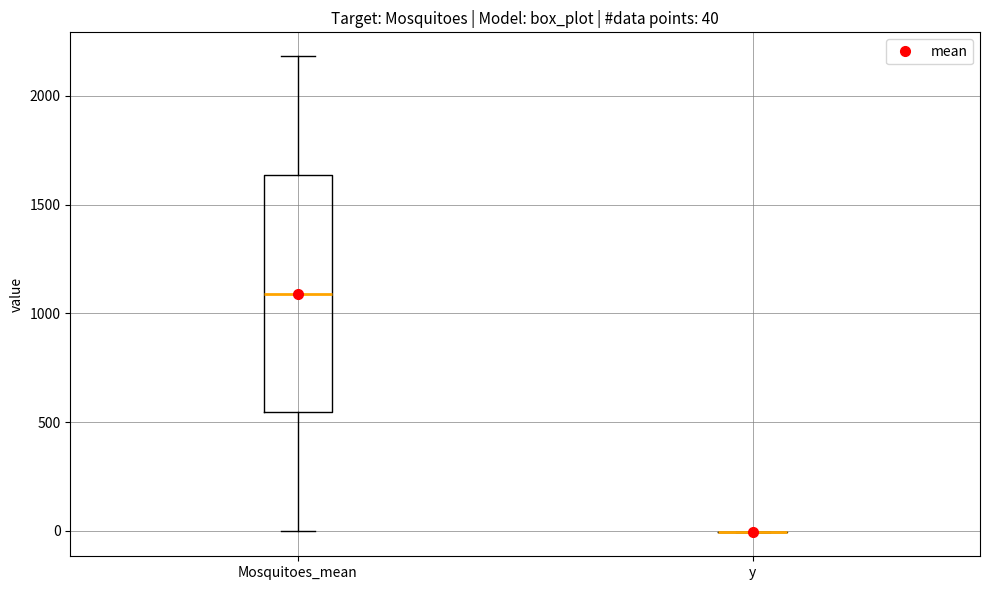

Comparing the boxes themselves (not the whiskers), which one is the tallest?

Mosquitoes_mean